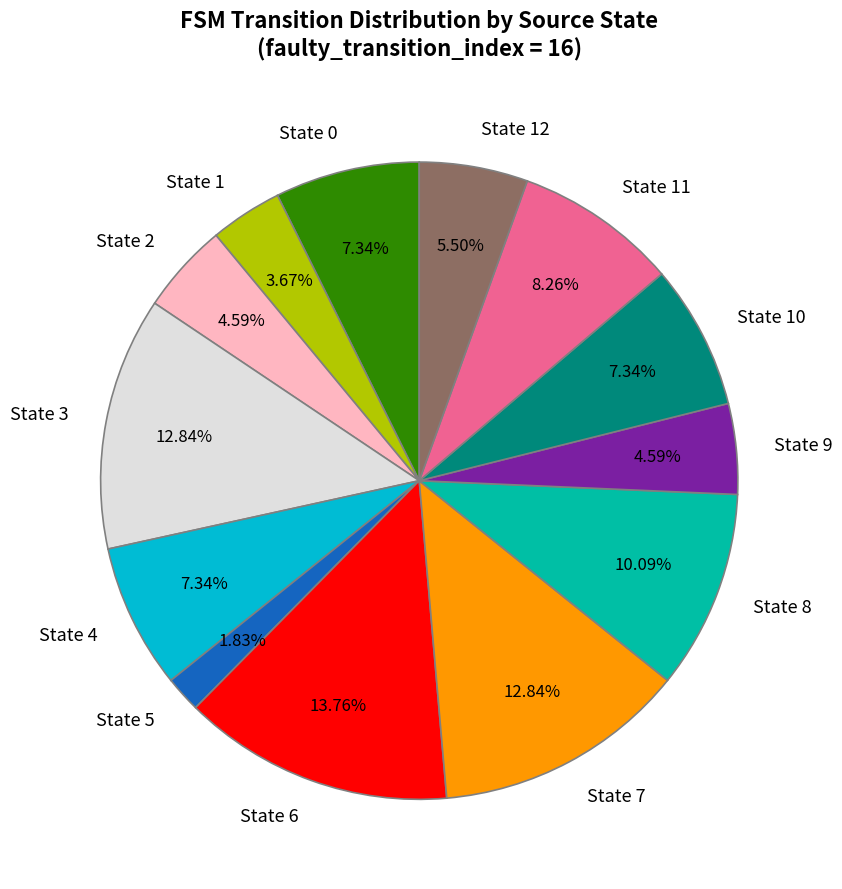

What is the ratio of the value at State 4 to the value at State 9?

1.6